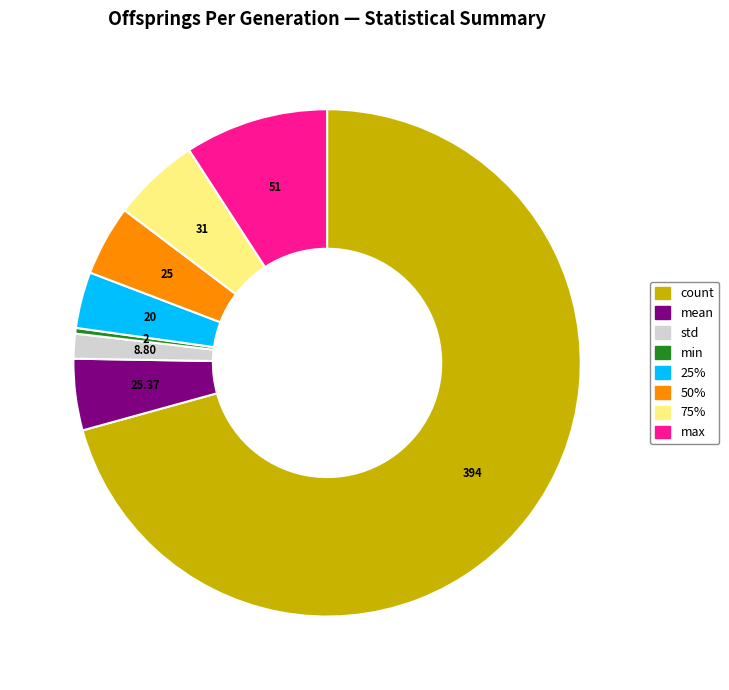

Is there any slice that represents more than half of the pie?

Yes